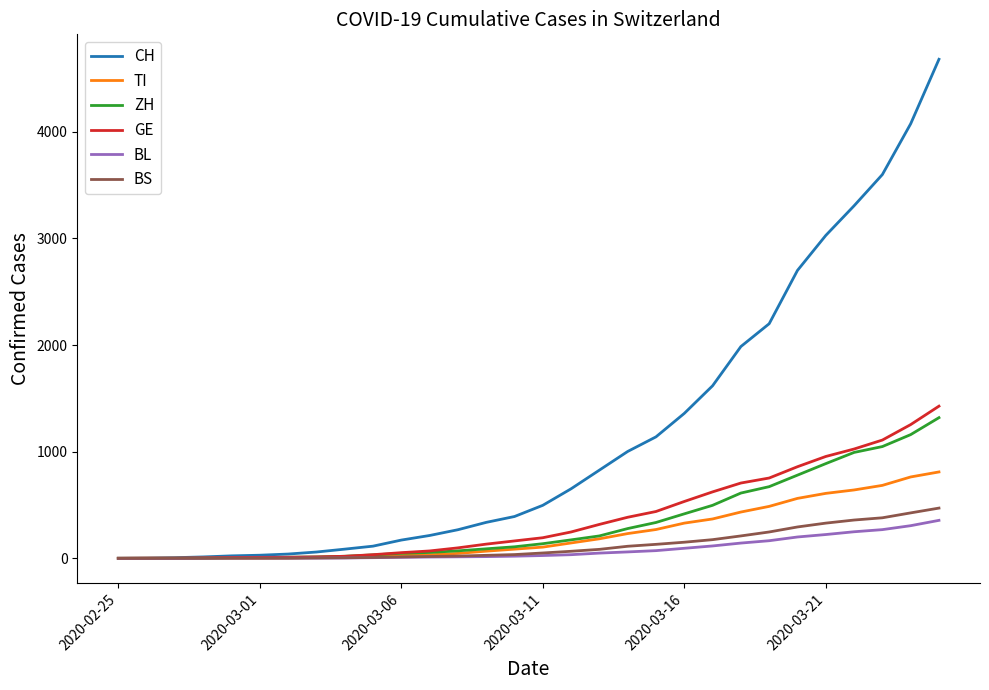

Which series has the widest spread of values?

CH